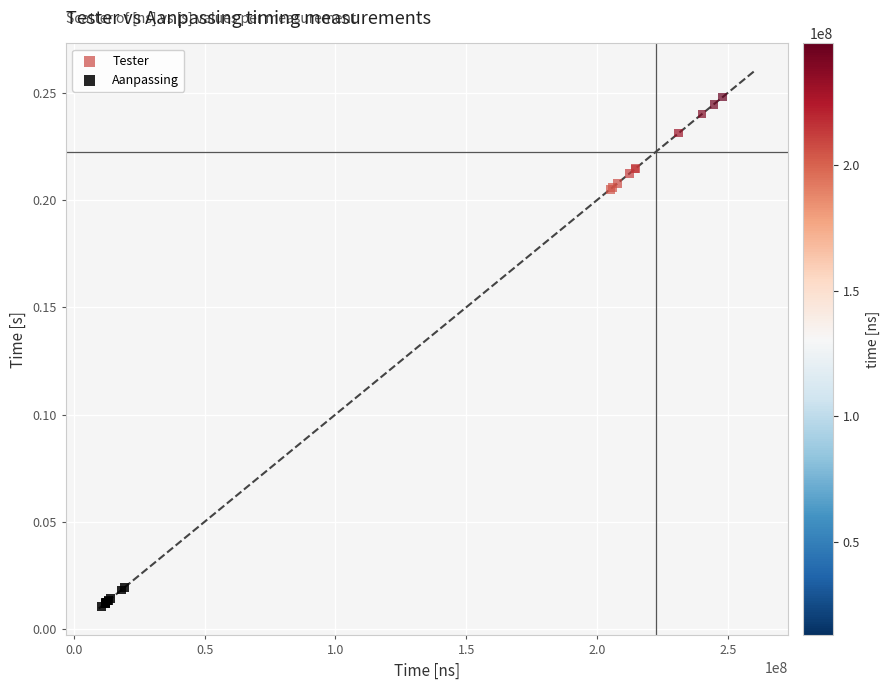

Which series has the widest spread of Y values?

Tester